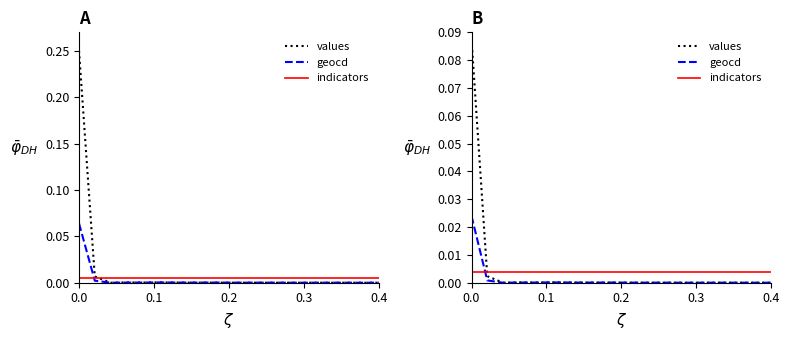

Which series has the widest spread of values?

values